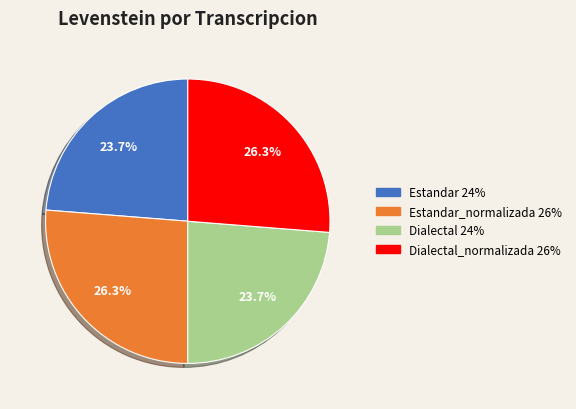

Count the number of slices in the pie.

4